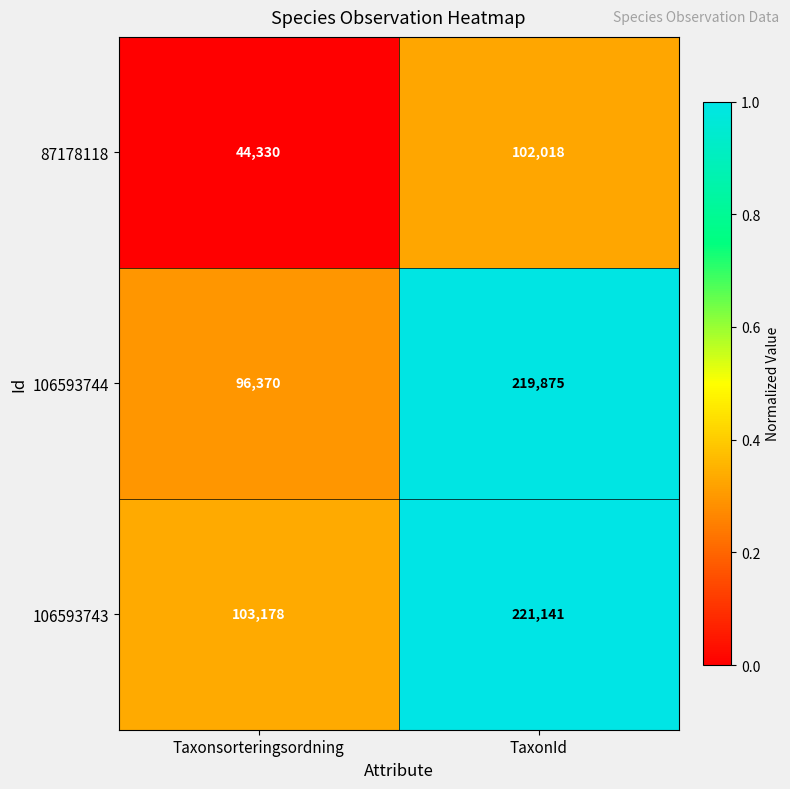

Which series has the widest spread of values?

106593744